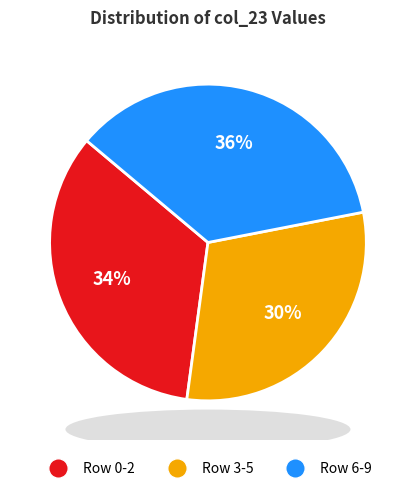

True or false: Row 3-5 accounts for 30% of the total.

True